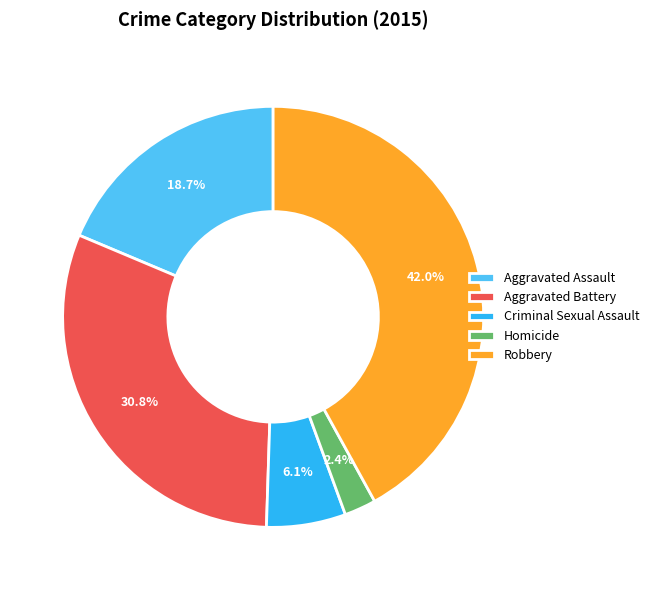

Which category has the smallest portion of the pie?

Homicide